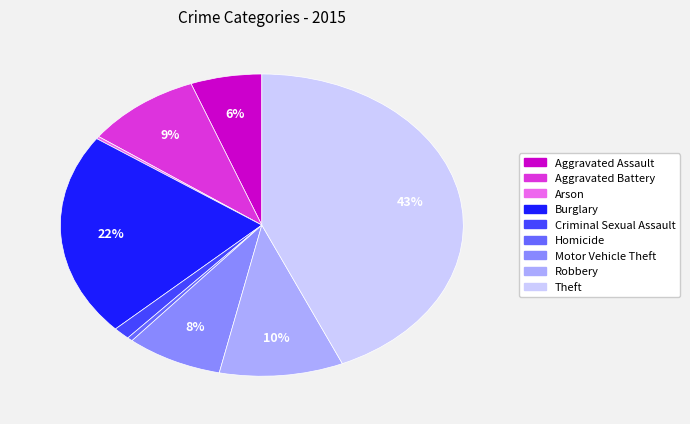

Which category has the biggest portion of the pie?

Theft